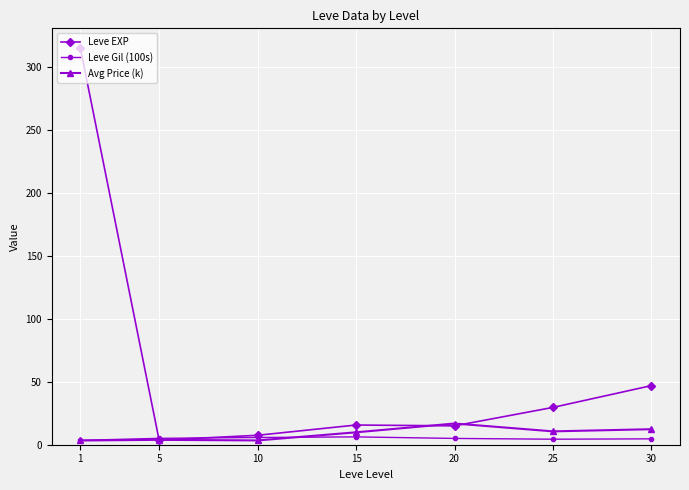

Which series has the largest range (max minus min)?

Leve EXP